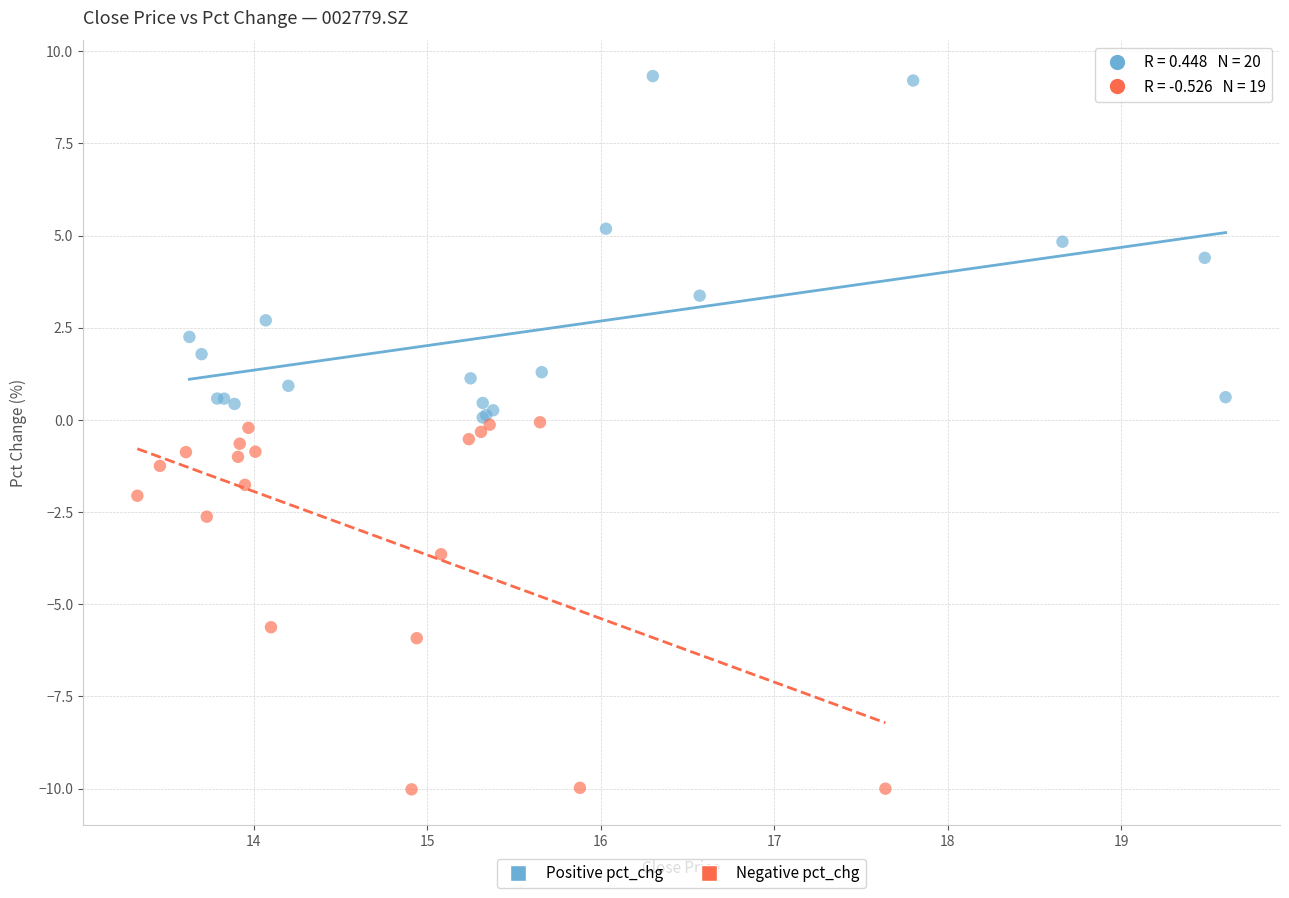

Which series has the largest Y range (max minus min)?

Negative pct_chg